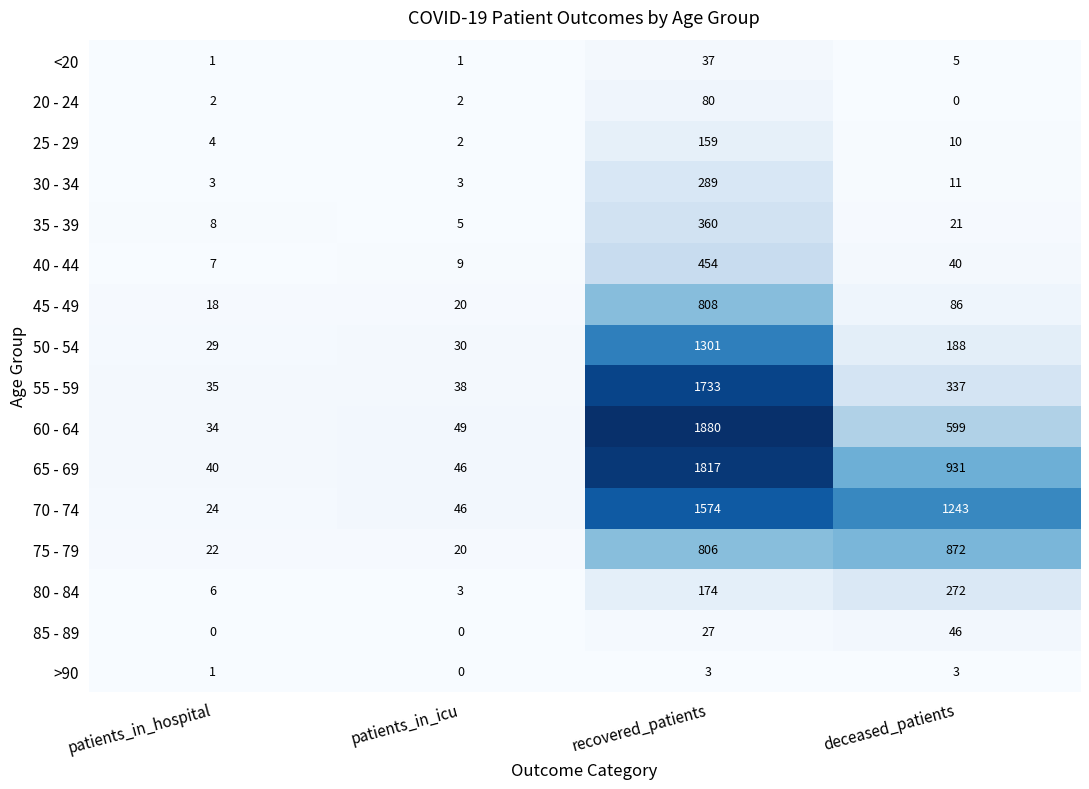

At which category is the sum across all series the highest?

recovered_patients